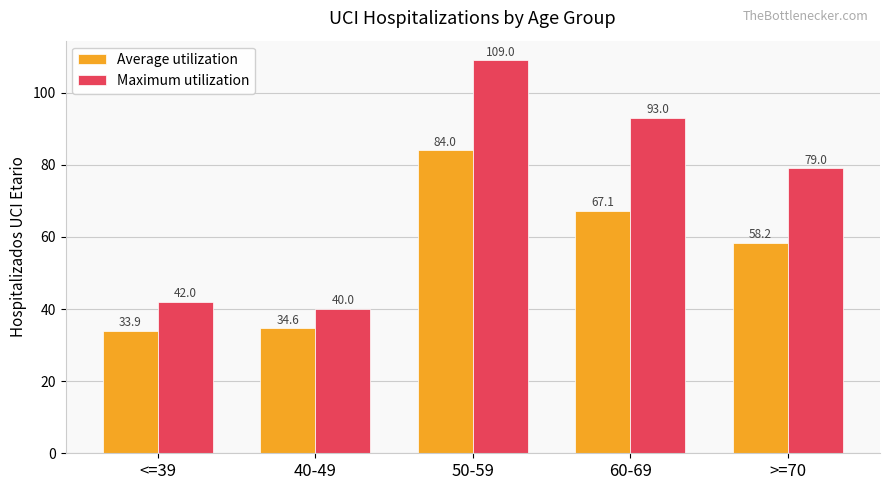

What is the maximum value for Maximum utilization?

109.0